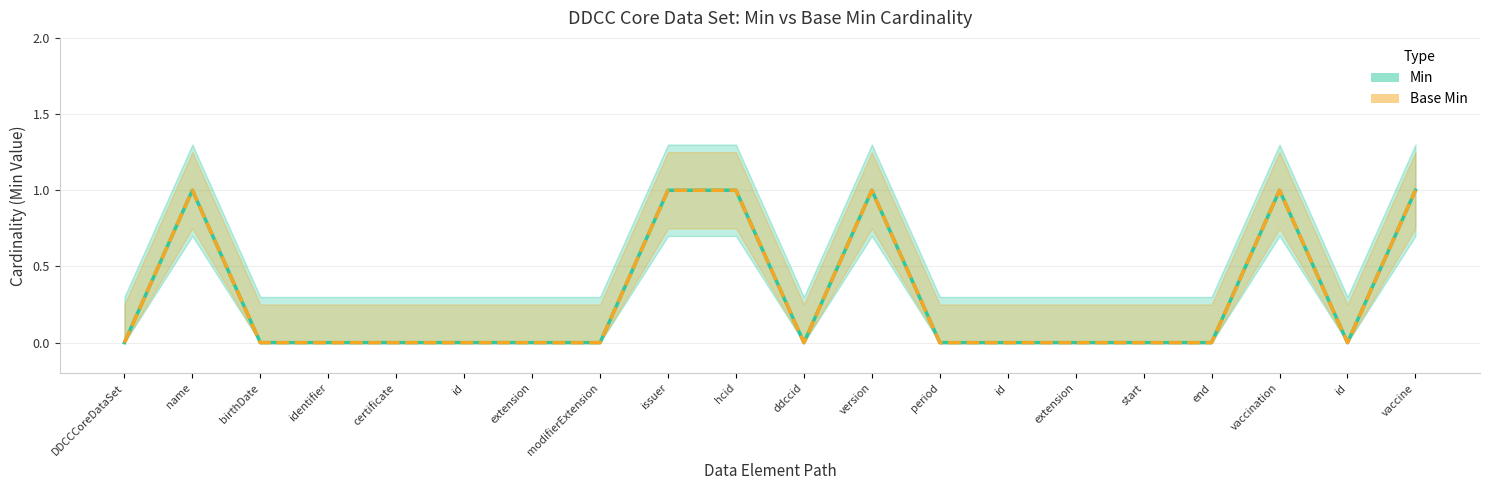

At which category is the sum across all series the highest?

name